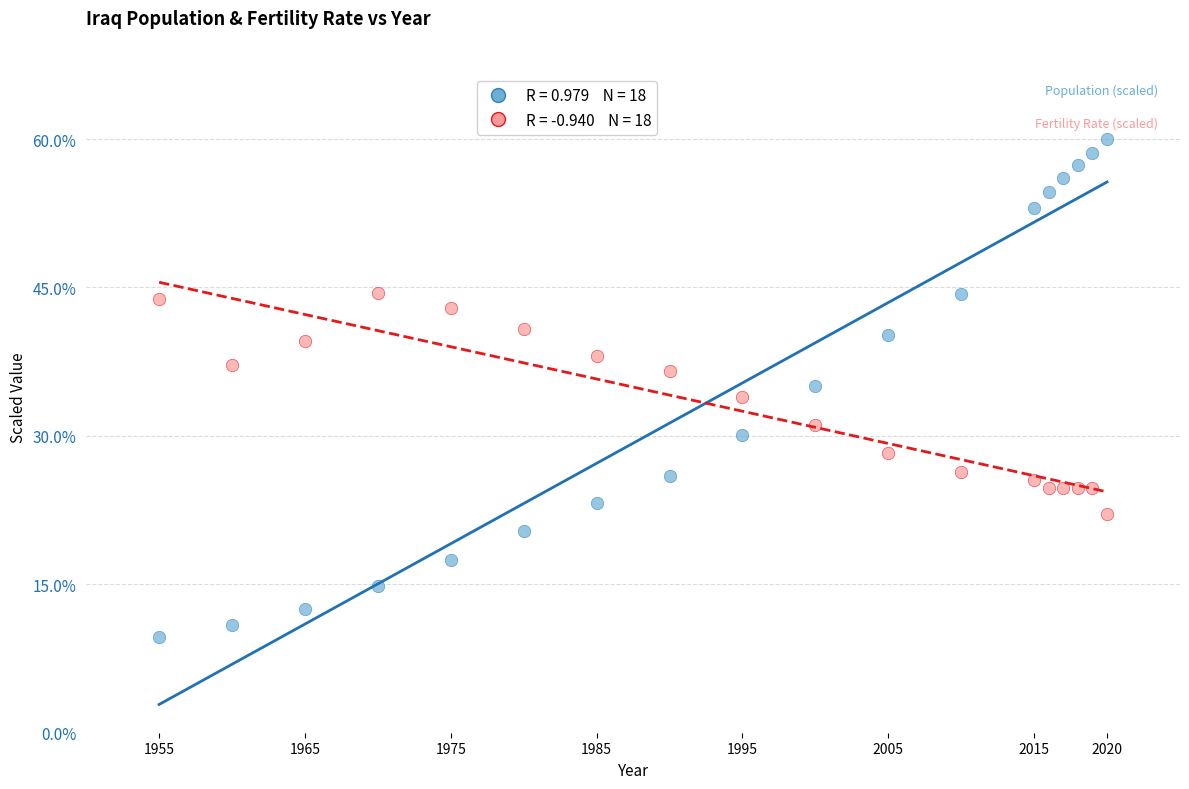

Across all data points, what is the range of X values (max minus min)?

65.0